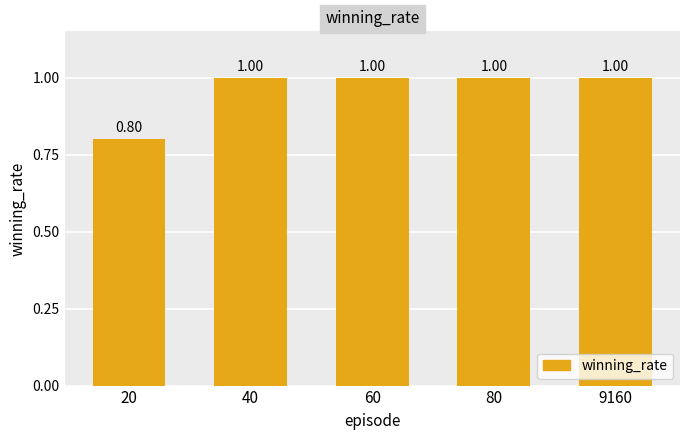

Reading left to right, what are all the values shown in this chart?

0.8	1.0	1.0	1.0	1.0